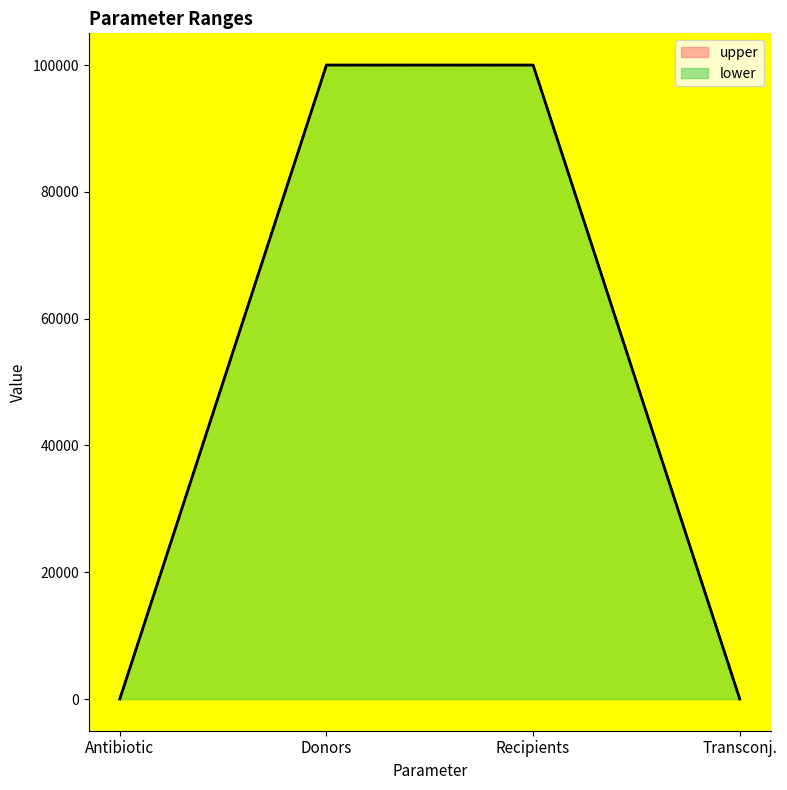

What is the label of the 2nd point from the left?

Donors